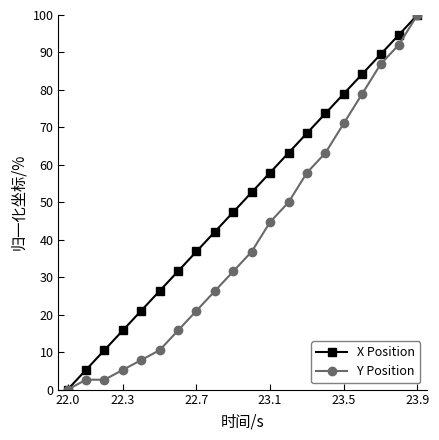

True or false: Y Position has more than 1 interior local peaks.

False